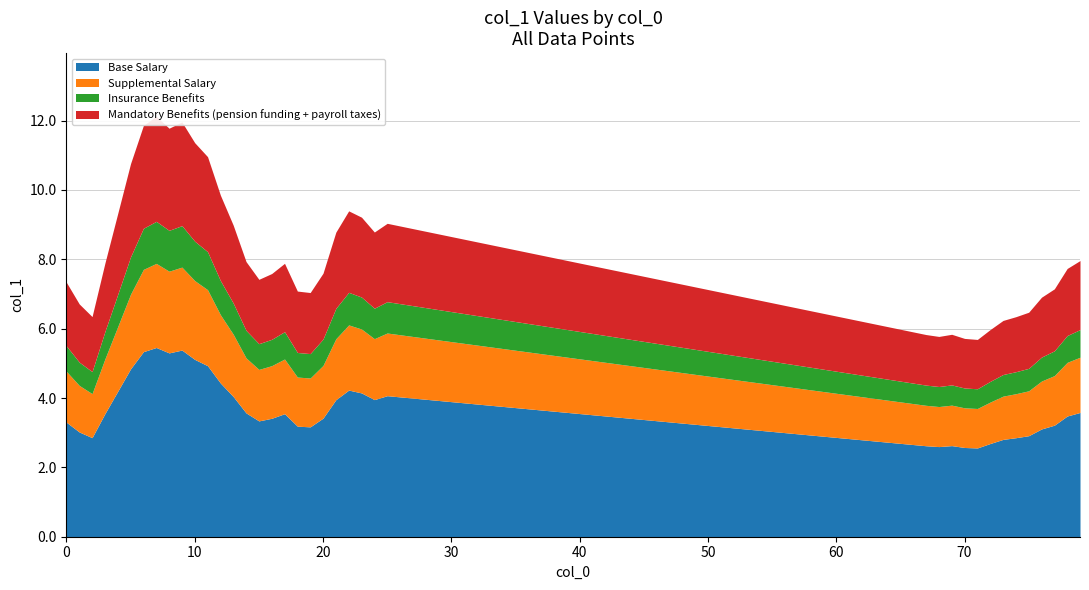

At which category does the data reach its first local valley?

2